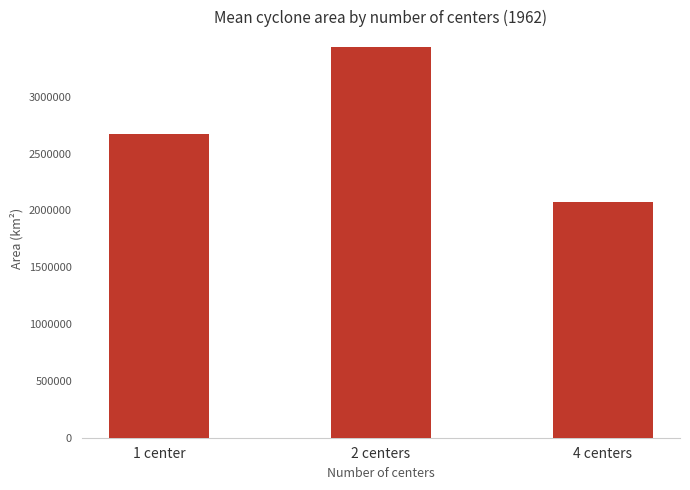

Reading left to right, what are all the values shown in this chart?

1 center=2676250.0	2 centers=3434250.0	4 centers=2076458.3